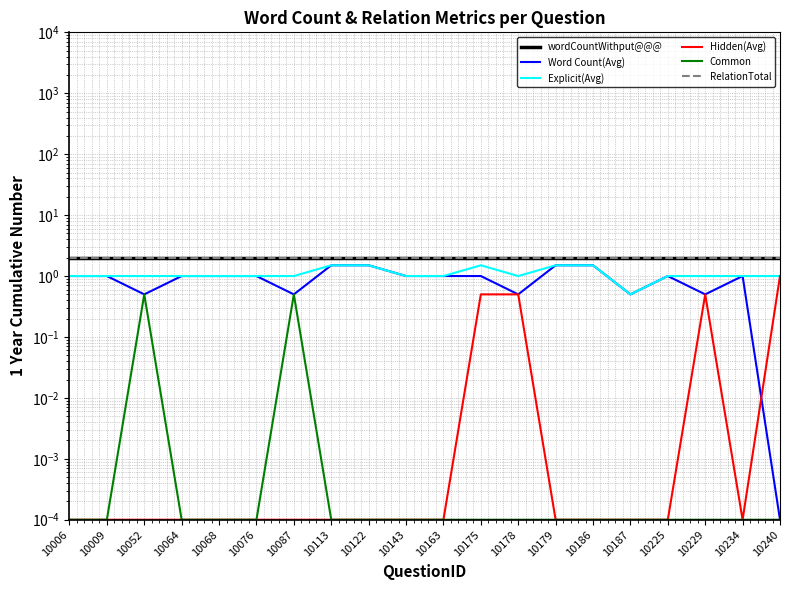

At which category does Common reach its first local peak?

10052